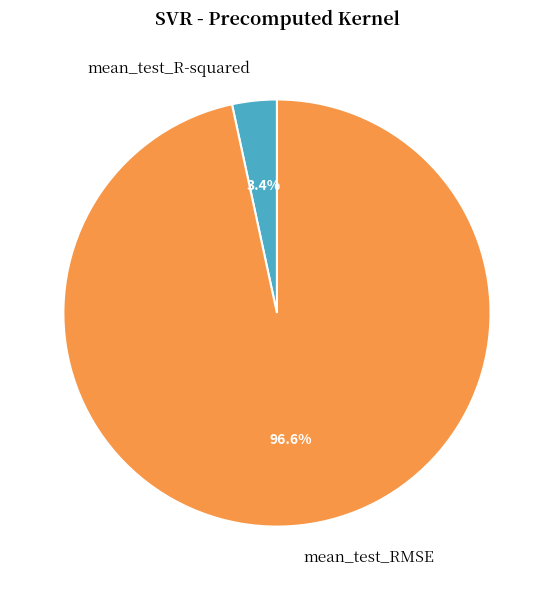

How many segments does this pie chart have?

2